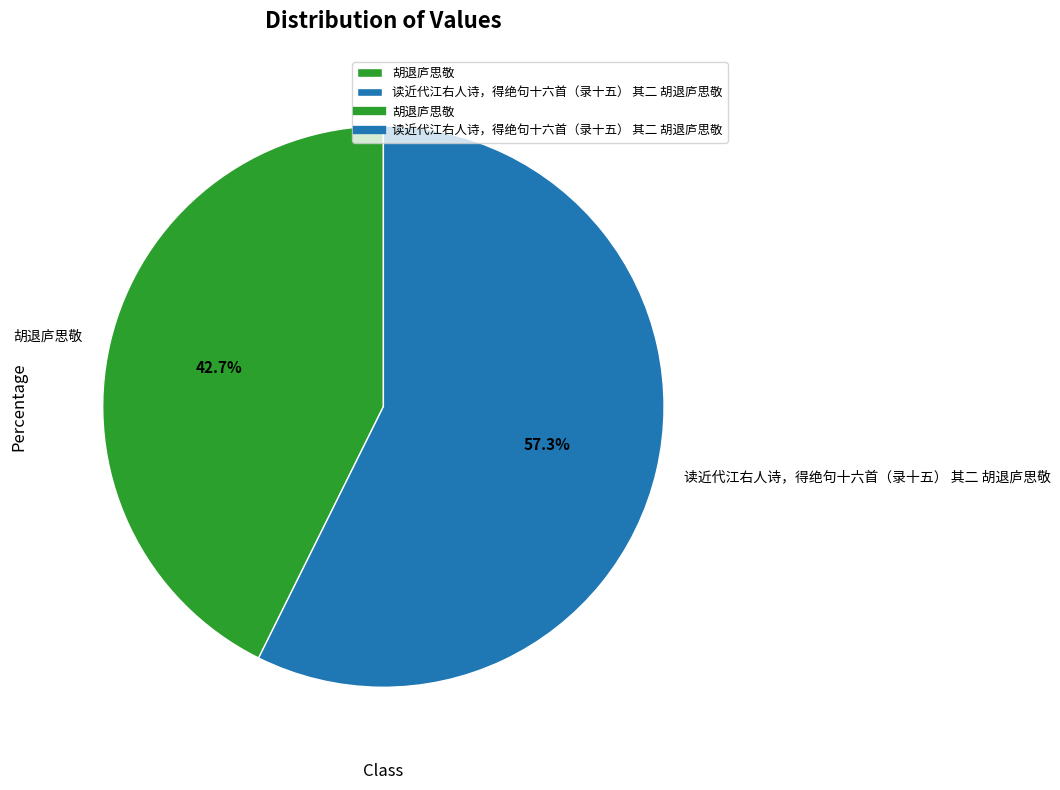

Is it true that 胡退庐思敬 is 56% of the pie?

False